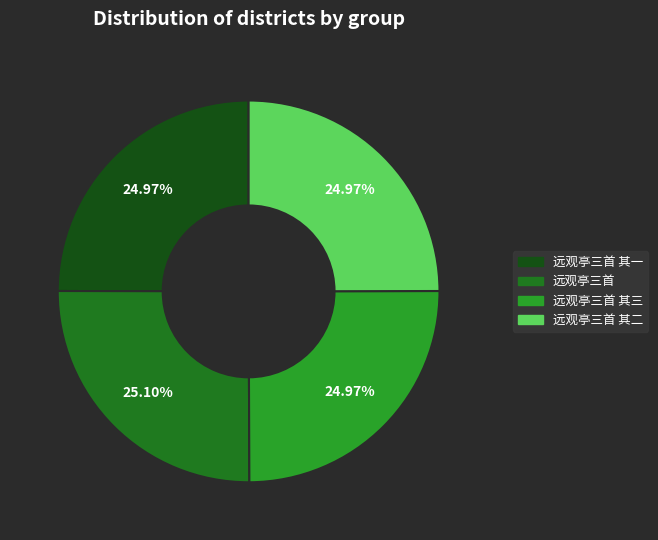

Is there a majority slice in this chart?

No